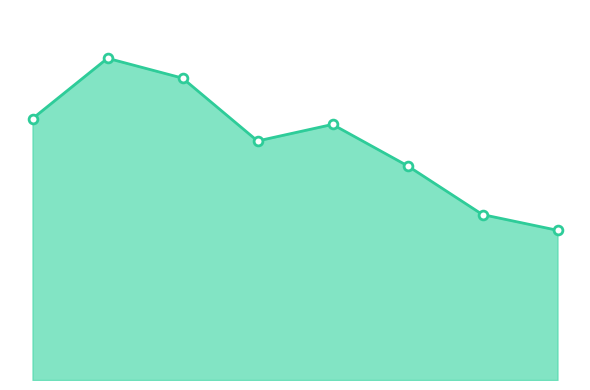

Which series contains the lowest Y value?

Total Crime Line